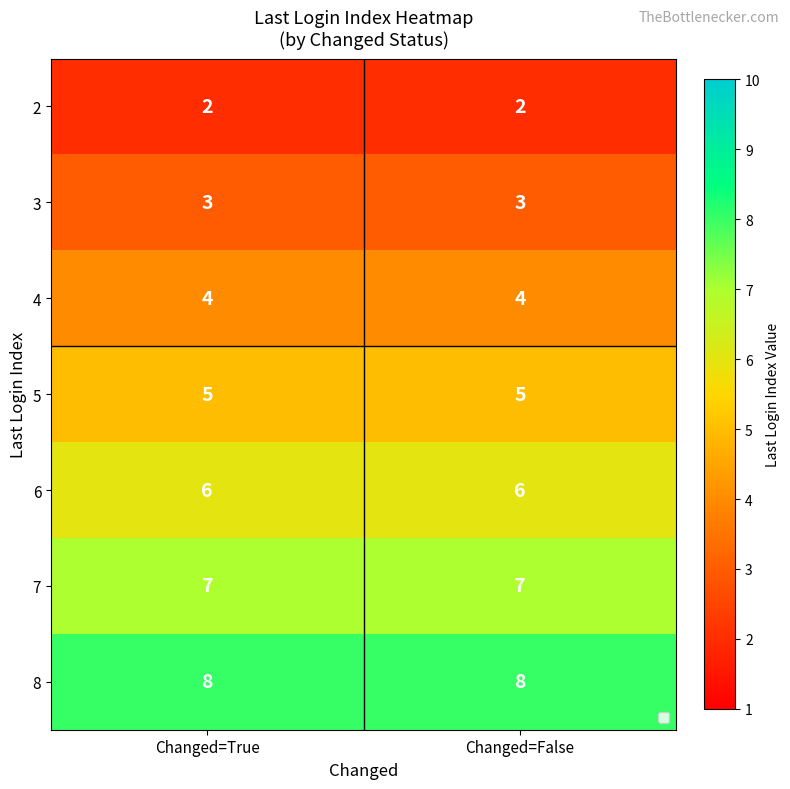

What is the difference between the highest and lowest values at Changed=True?

6